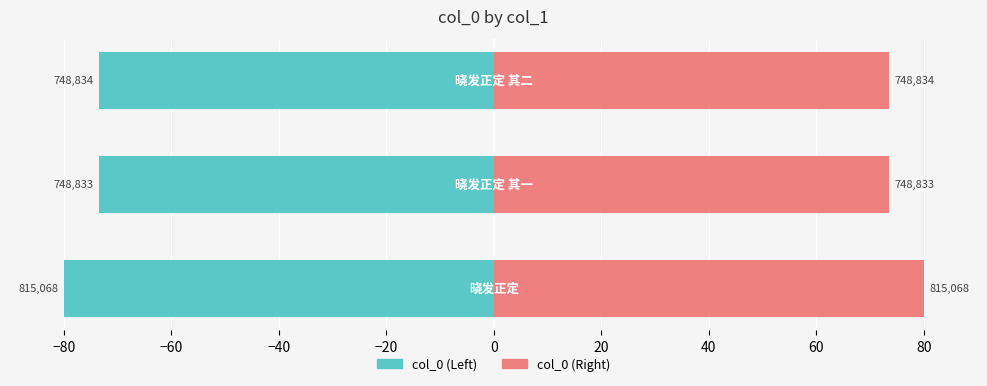

What is the maximum value shown in the chart?

80.0